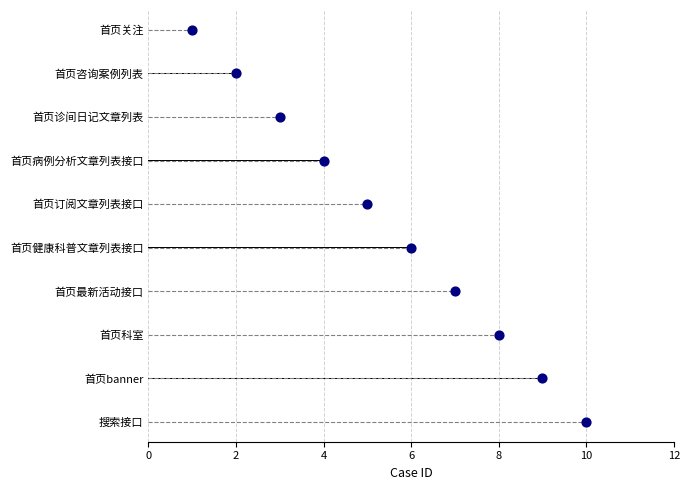

Approximately how many times larger is the value at 首页病例分析文章列表接口 compared to 首页诊间日记文章列表?

1.3